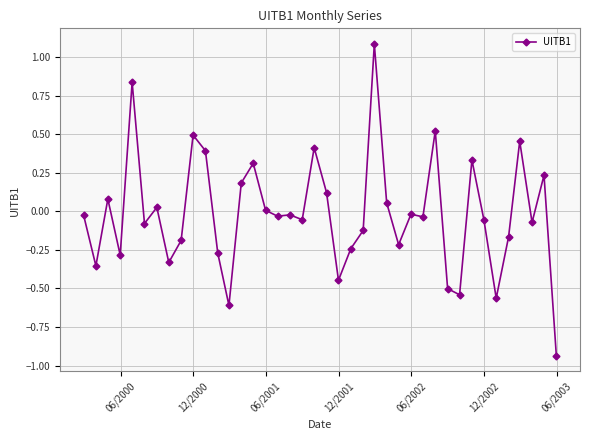

True or false: there are more than 1 points higher than both neighbors.

True